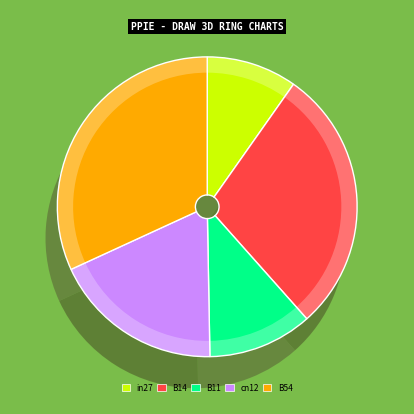

To the nearest percent, what is the average slice percentage?

20%